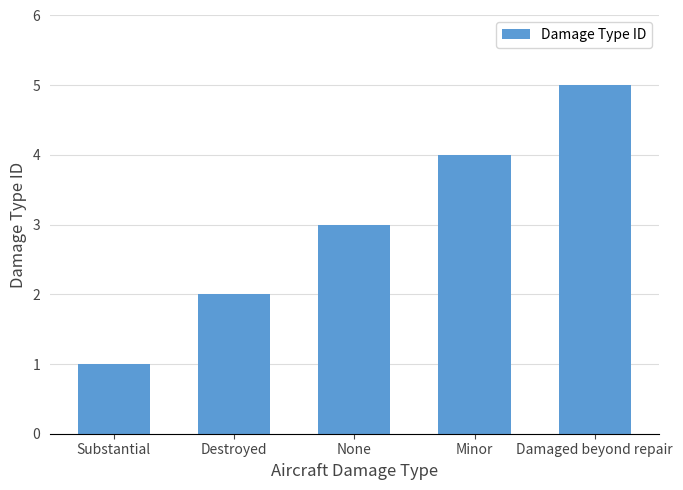

How many distinct data groups are displayed?

1